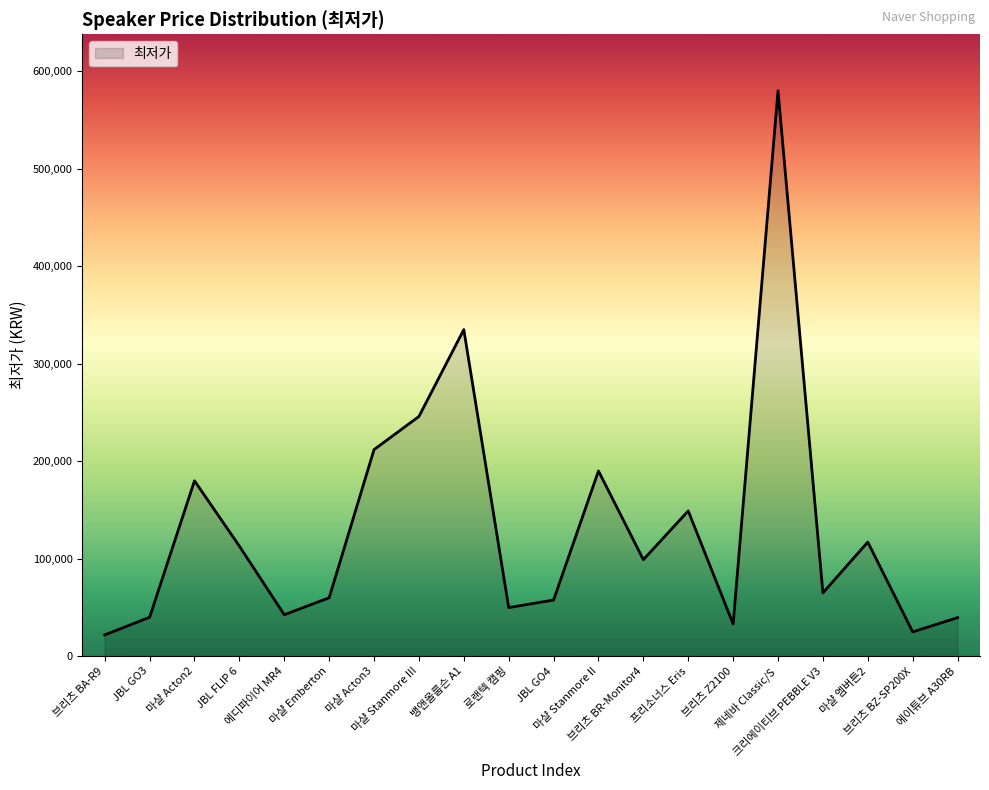

Does the chart display data point markers on the line(s)?

No